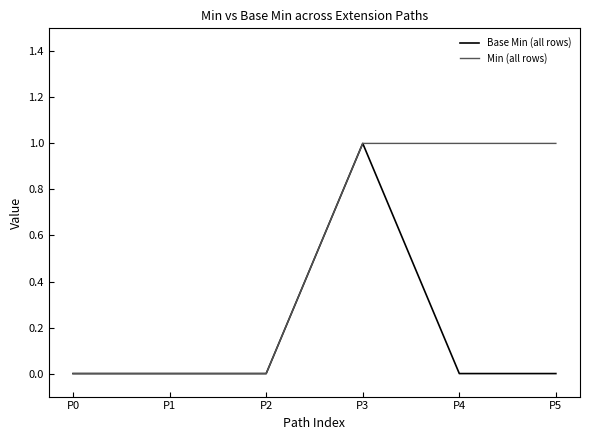

Is it true that Min (all rows) equals 0 at P2?

True